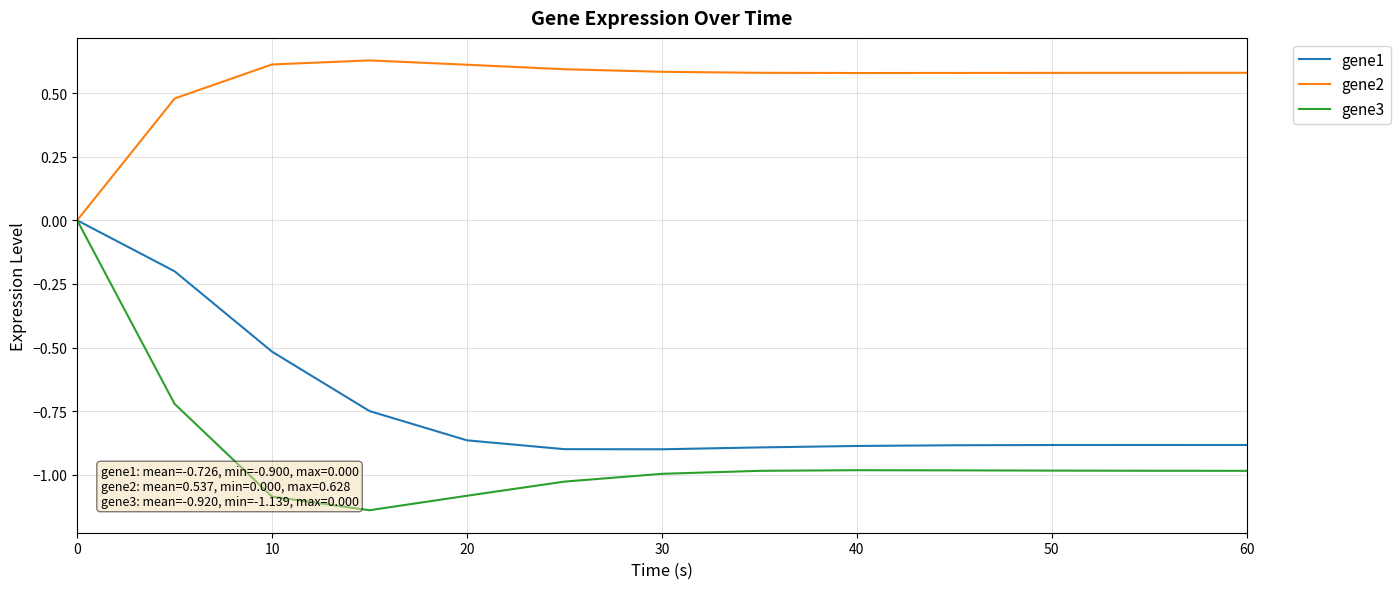

What are all the series names shown in the legend?

gene1, gene2, gene3